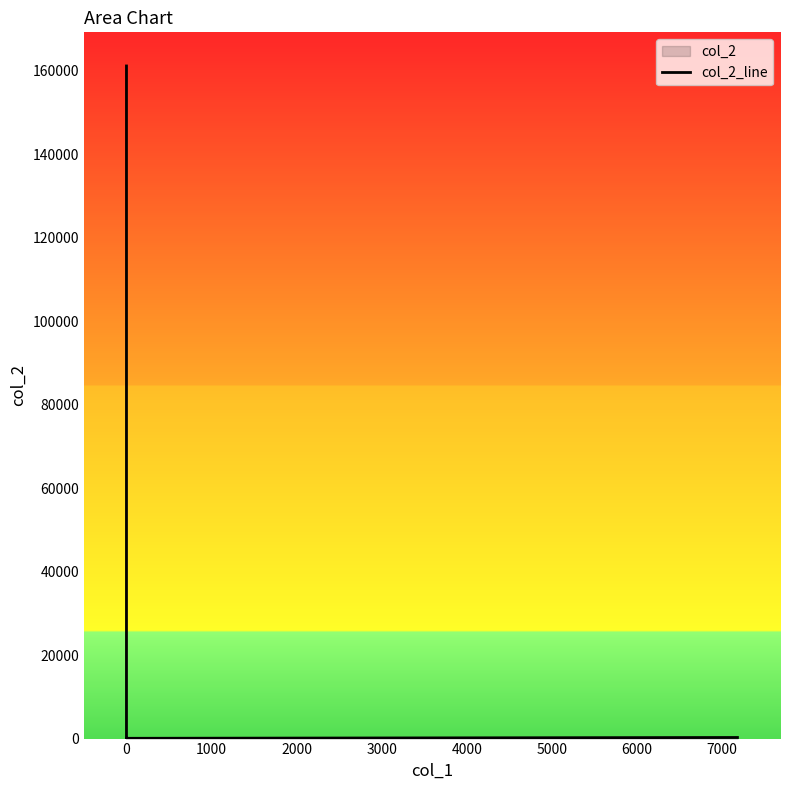

How many categories are shown in the chart?

7